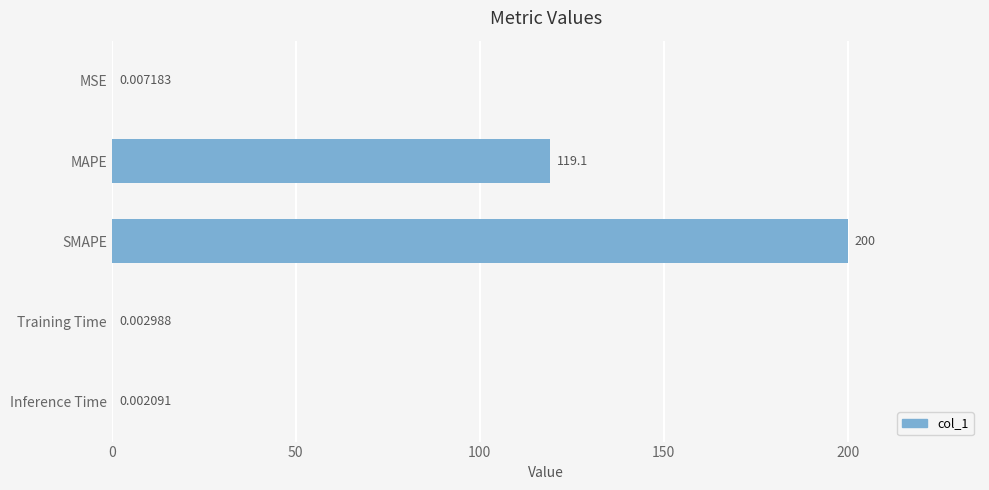

At which category does the chart reach its peak across all series?

SMAPE